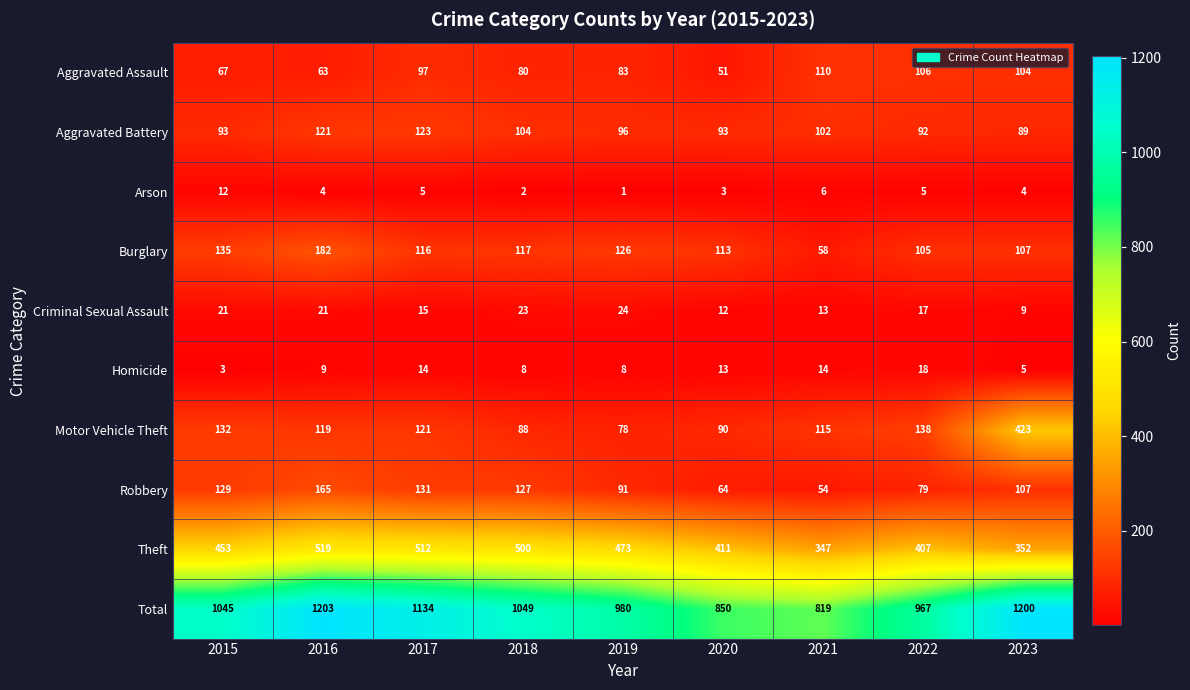

Is it true that Arson equals 4 at 2016?

True